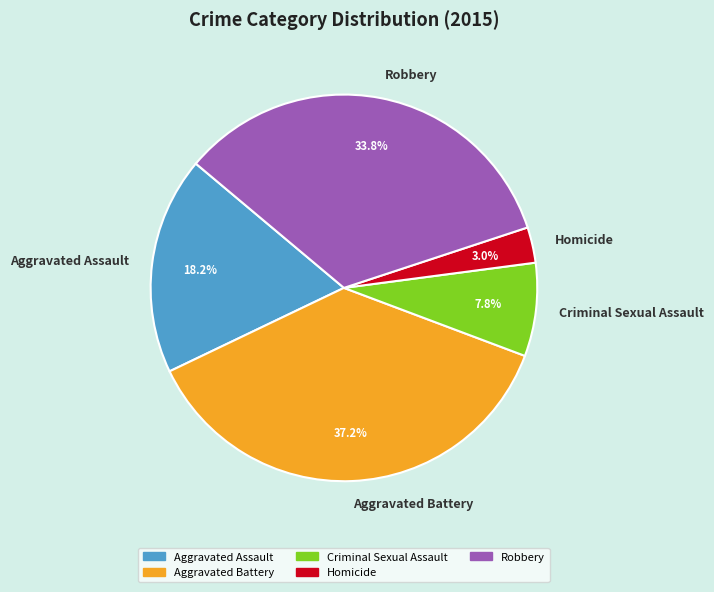

Which slice is the largest?

Aggravated Battery